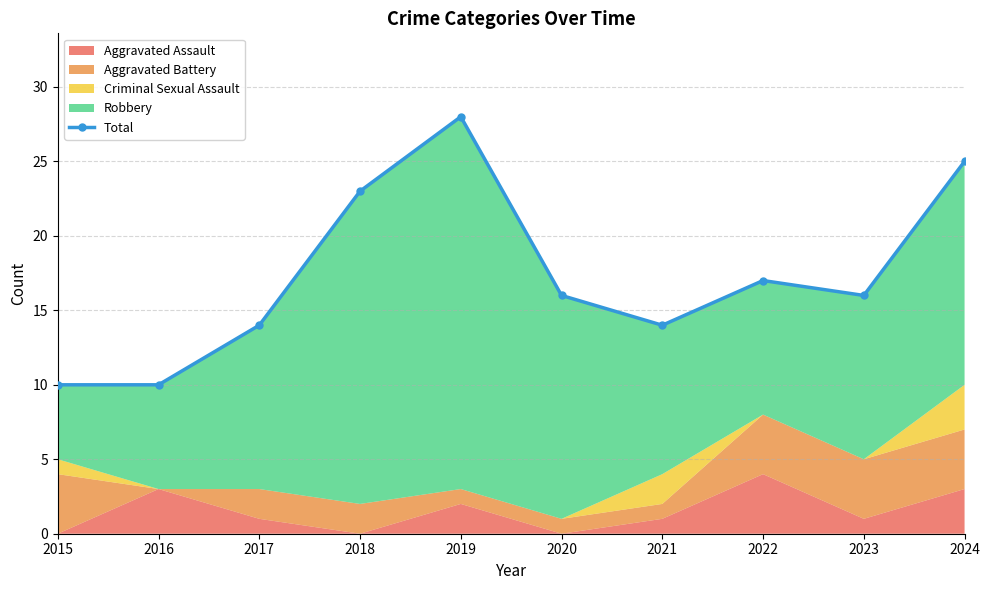

How many data points are less than 16?

4